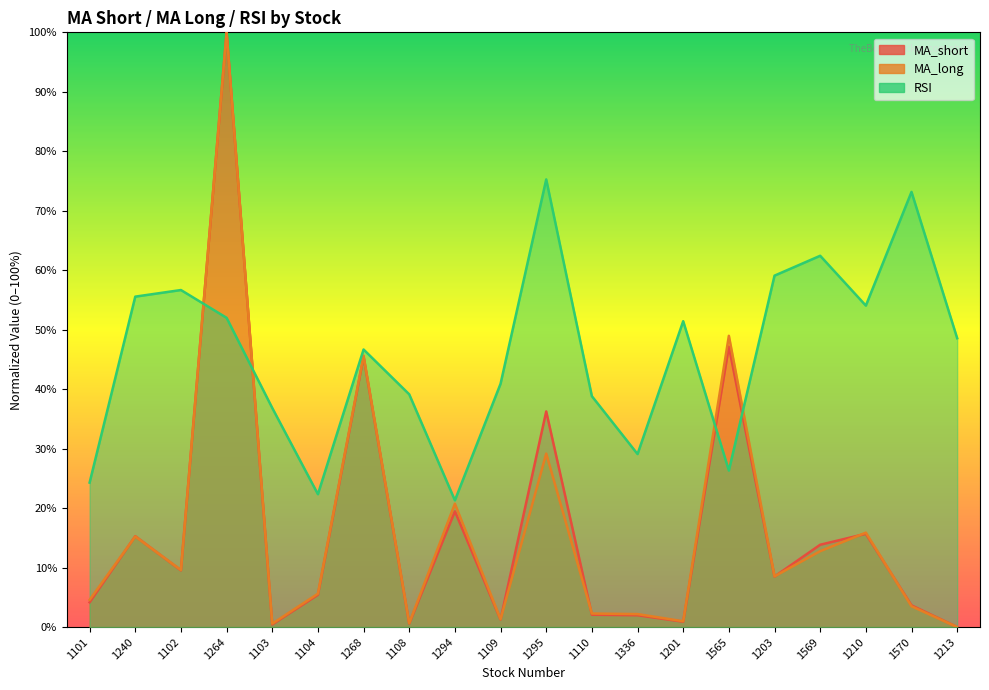

Is it true that MA_long equals 31.8 at 1264?

False